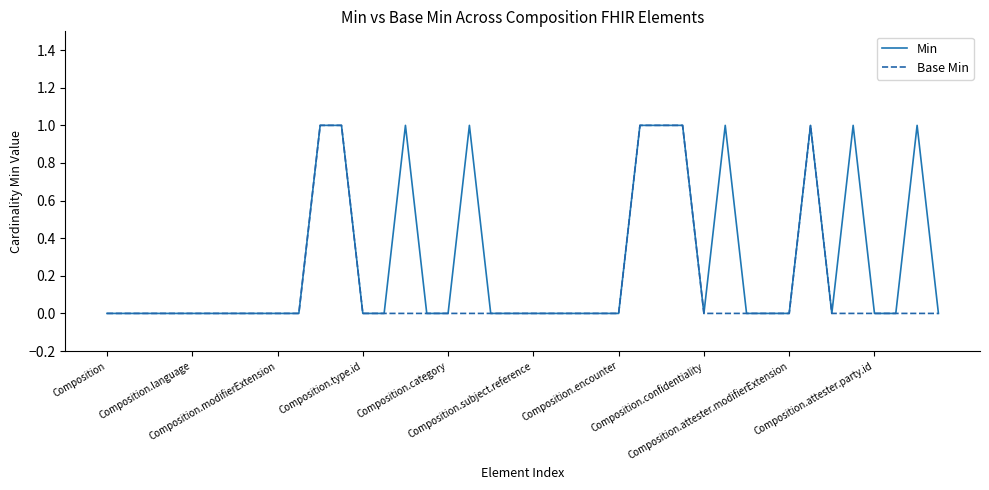

List the series in order of their overall mean, highest first.

Min, Base Min